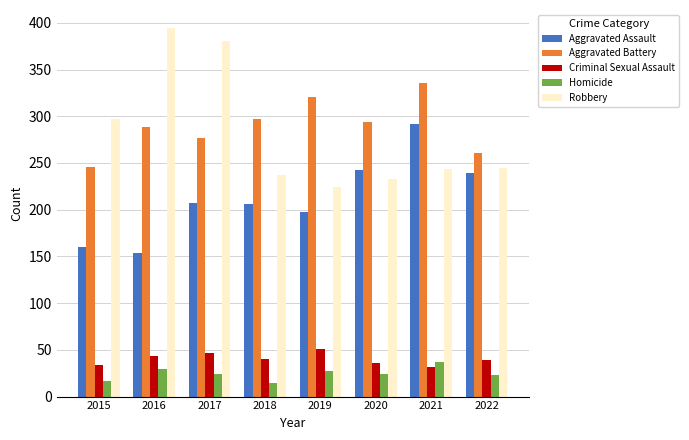

What is the difference between the maximum and minimum values in the Aggravated Battery series?

90